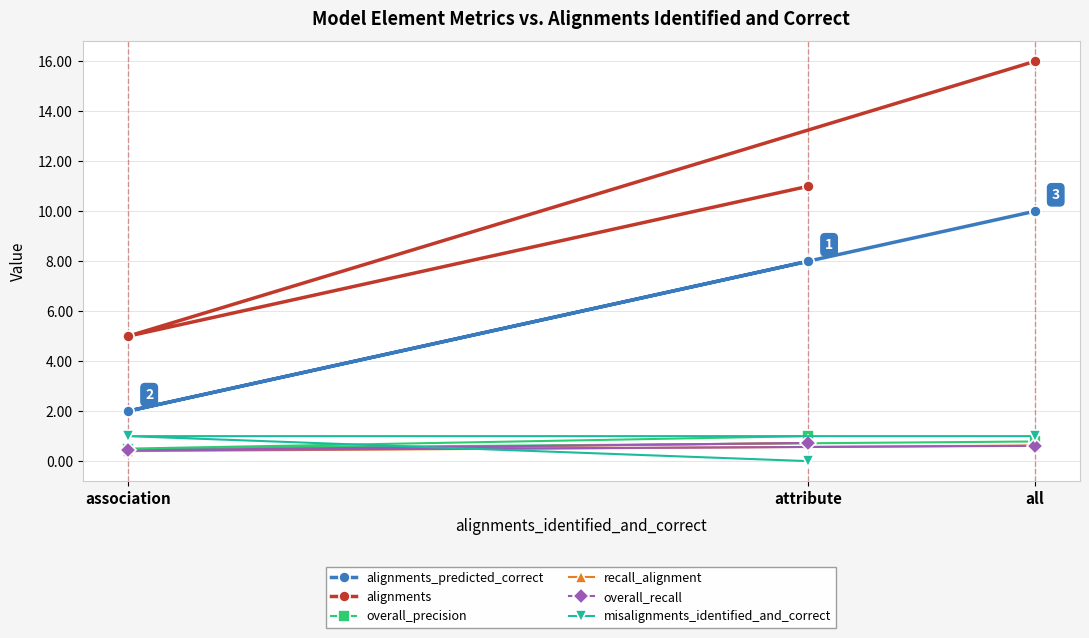

What is the value of the recall_alignment point at the 2nd from the left?

0.7